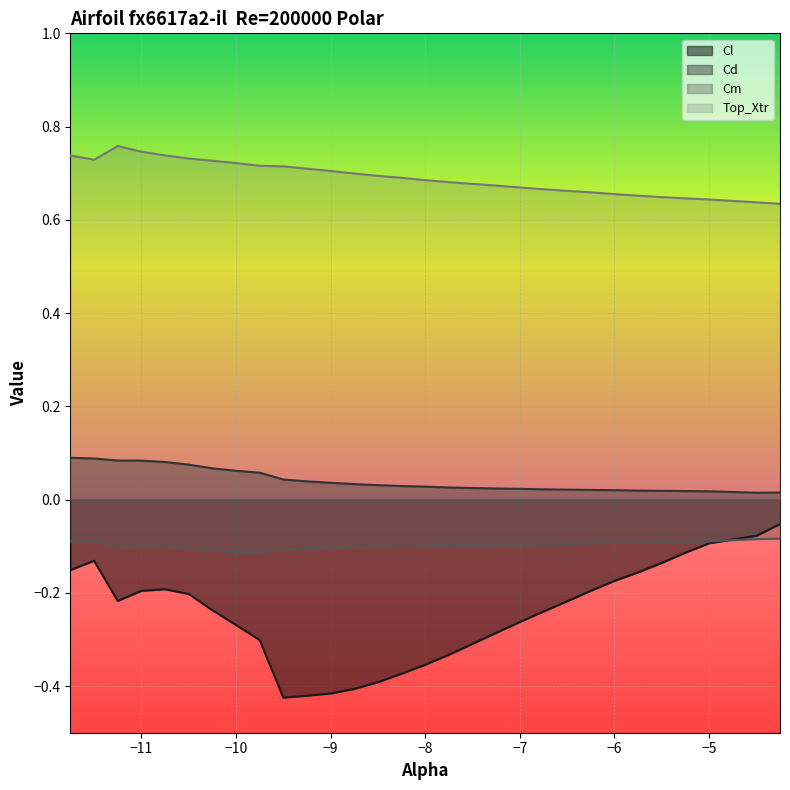

In Top_Xtr, how many points are higher than both neighbors (excluding endpoints)?

1